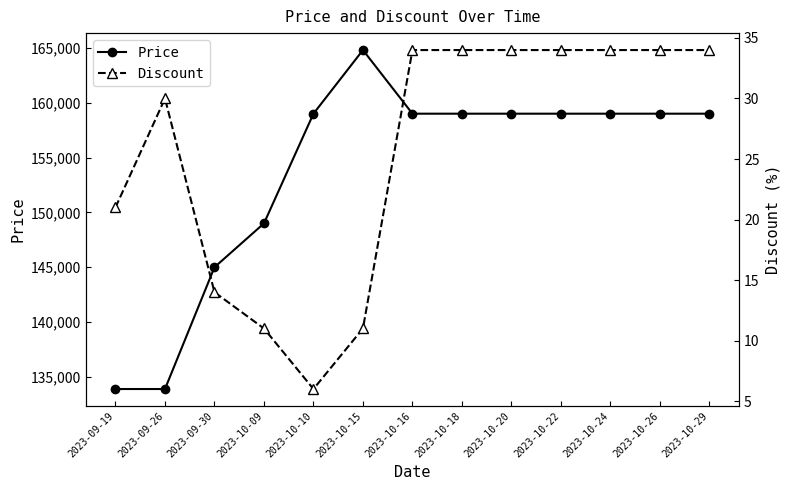

Which series has the widest spread of values?

Price